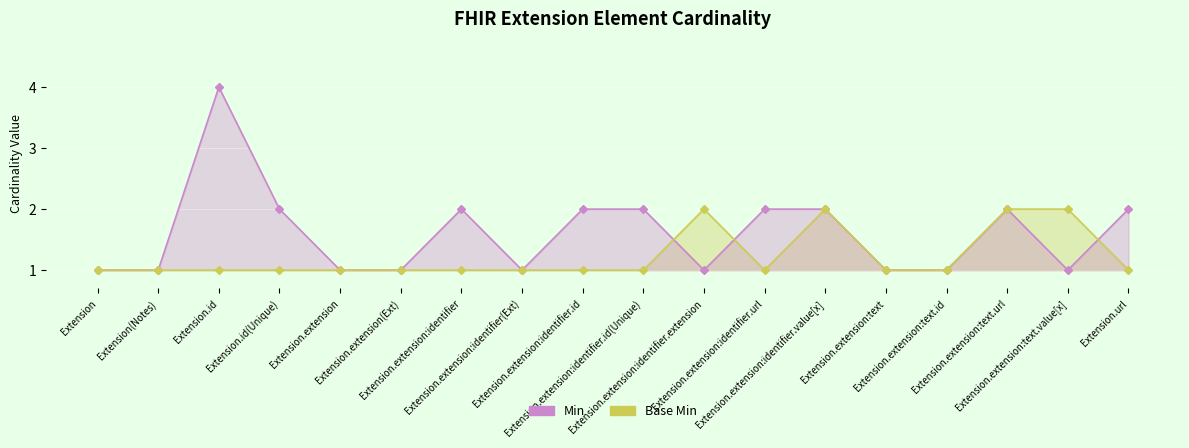

Does the chart display data point markers on the line(s)?

Yes